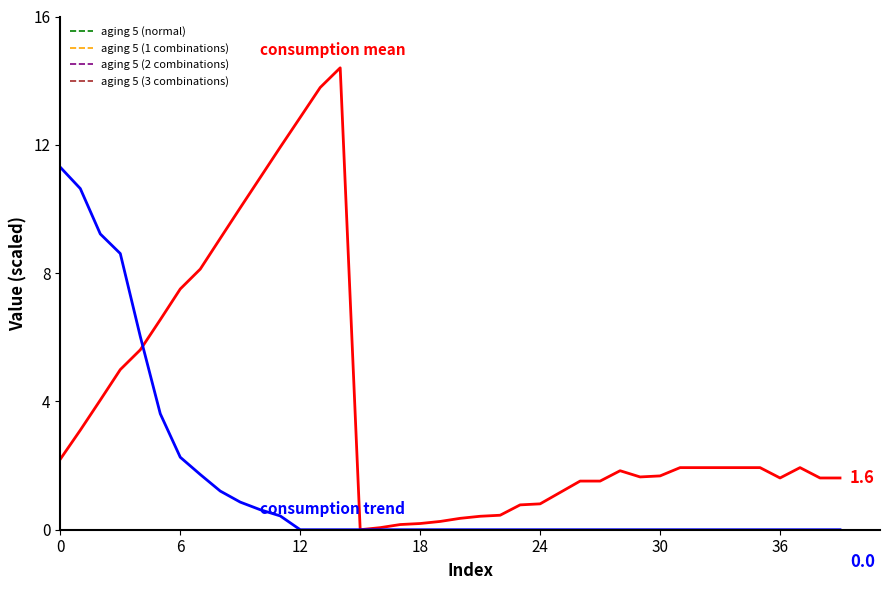

Does the chart display data point markers on the line(s)?

No